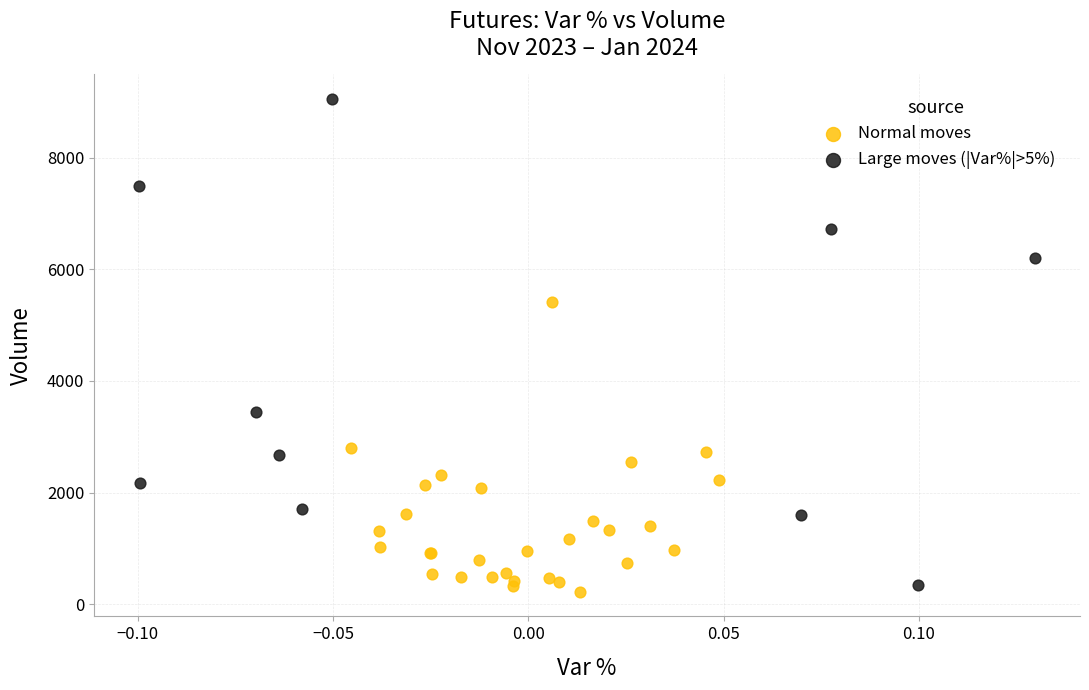

Which series reaches the maximum Y coordinate?

Large moves (|Var%|>5%)